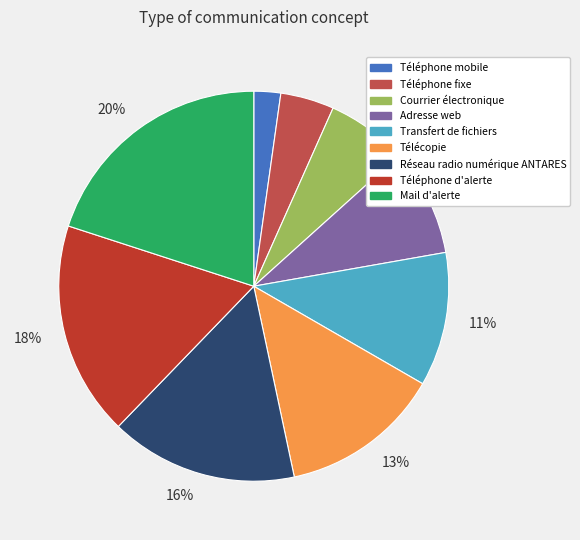

Between Téléphone fixe and Transfert de fichiers, which is larger?

Transfert de fichiers